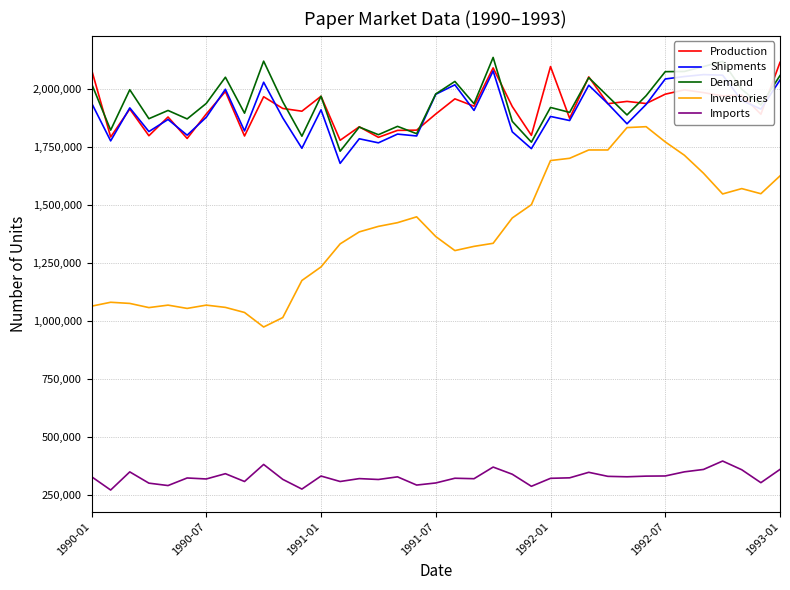

True or false: Shipments and Imports intersect in this chart.

False